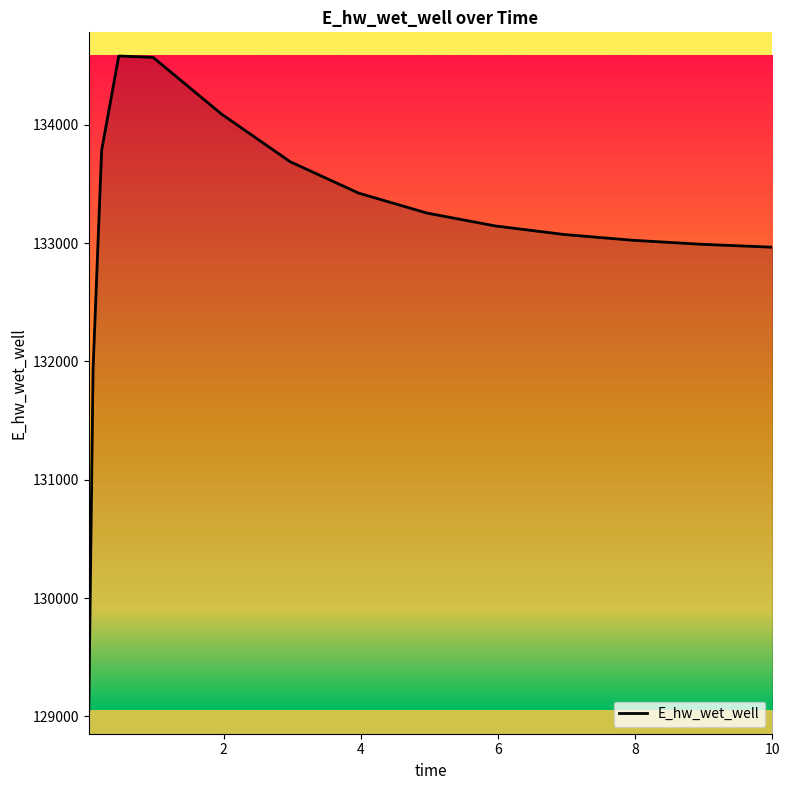

What is the difference between the values at 0.96875 and 0.21875?

786.5